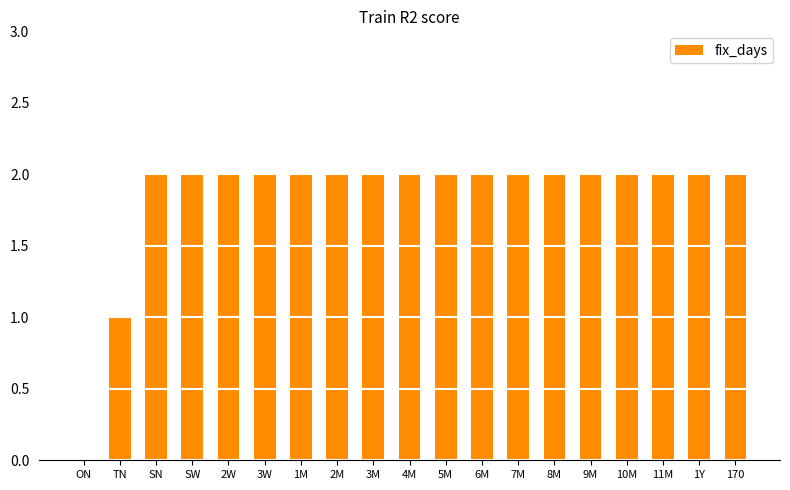

Reading left to right, extract all data points from this chart.

0	1	2	2	2	2	2	2	2	2	2	2	2	2	2	2	2	2	2